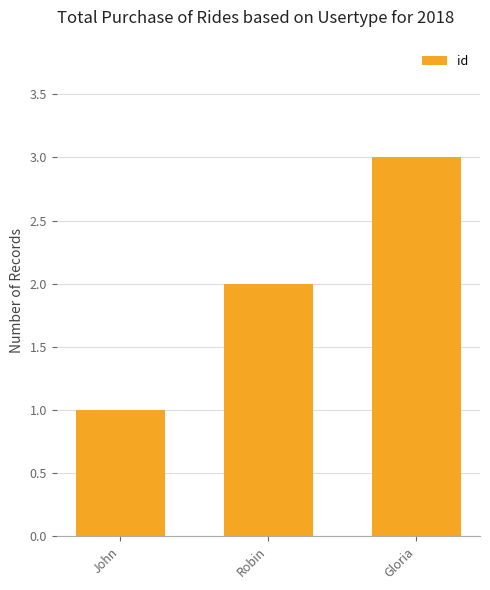

How many values are between 1 and 3?

3